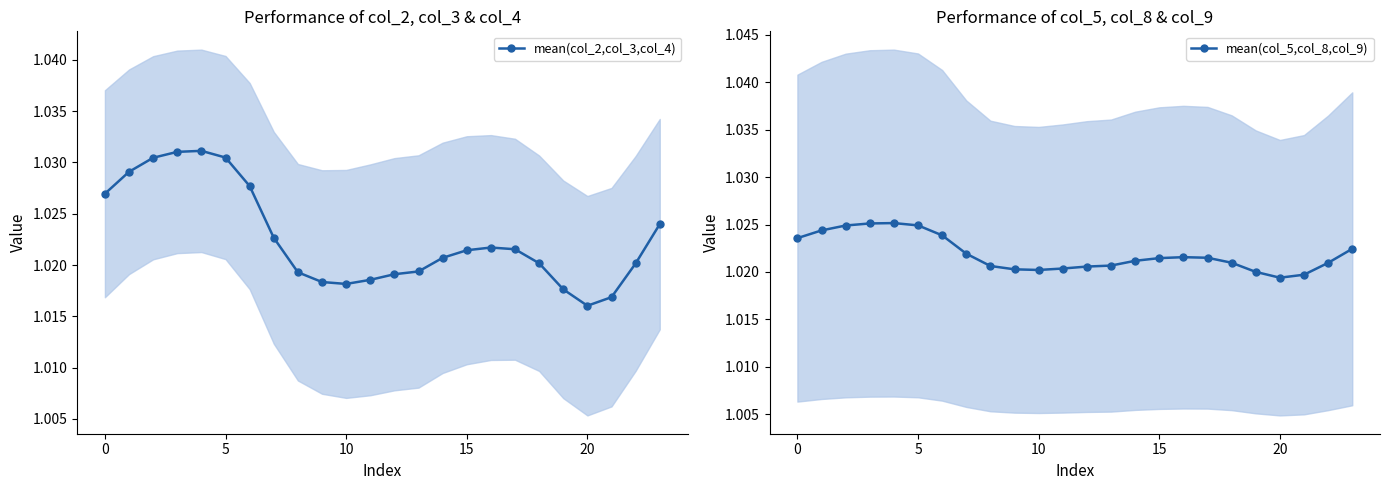

Rank the series at 12 from lowest to highest value.

mean(col_2,col_3,col_4), mean(col_5,col_8,col_9)